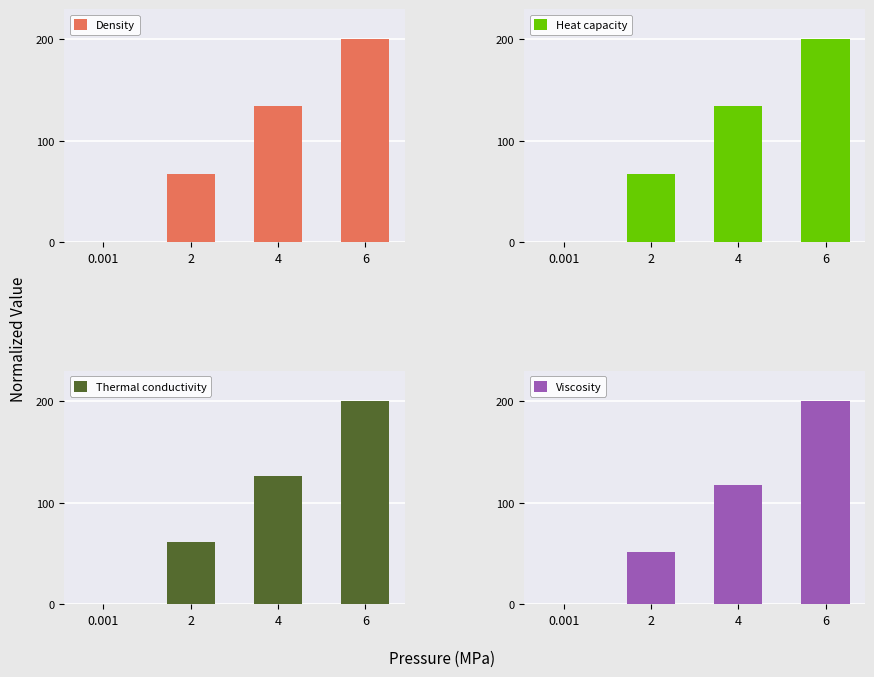

What are all the series names shown in the legend?

Density, Heat capacity, Thermal conductivity, Viscosity